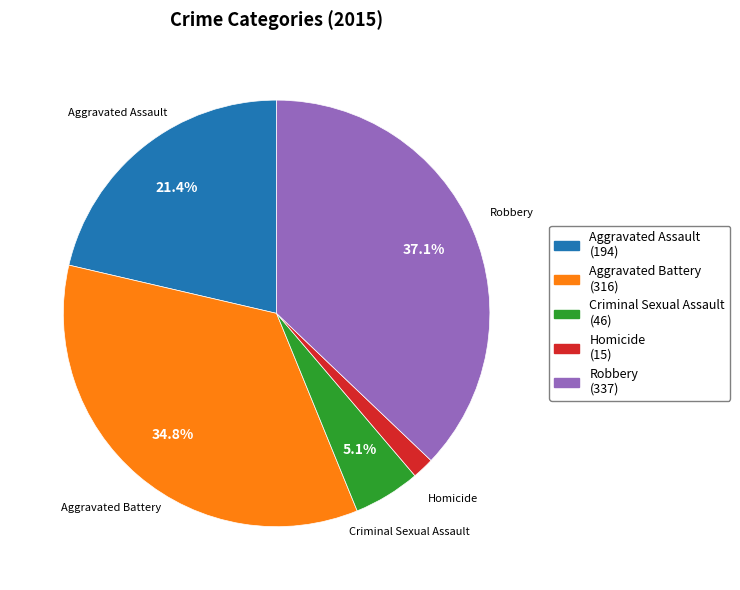

Does Homicide account for over 50% of the chart?

No